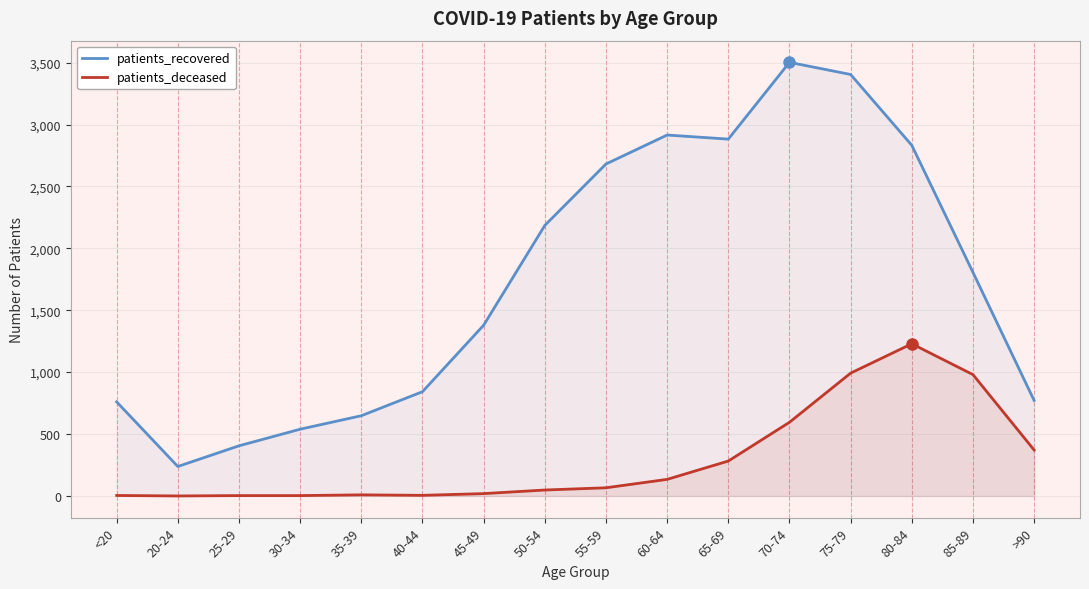

What position from the right is <20?

16